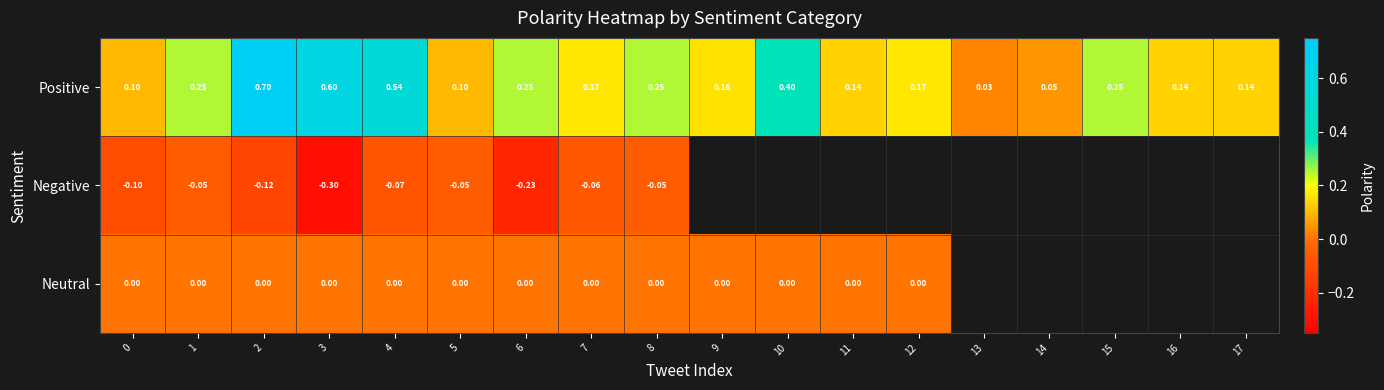

Is the value of Neutral at 5 greater than the value of Positive at 14?

No